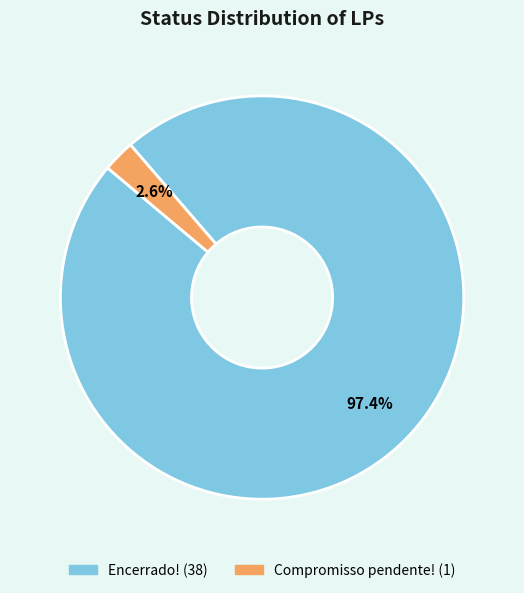

Is there a majority slice in this chart?

Yes